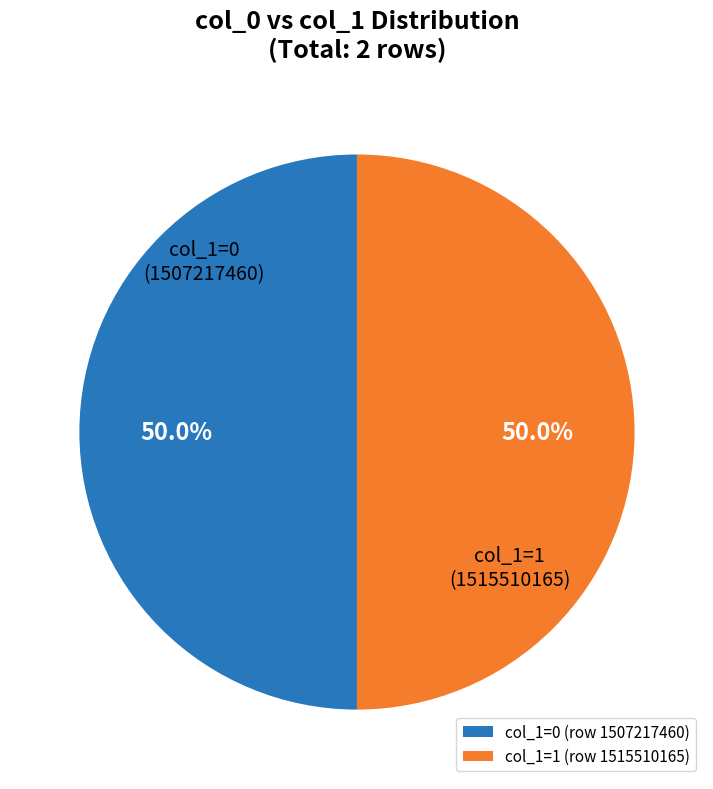

Combined, what portion of the pie is col_1=1 (row 1515510165) and col_1=0 (row 1507217460)?

100.0%